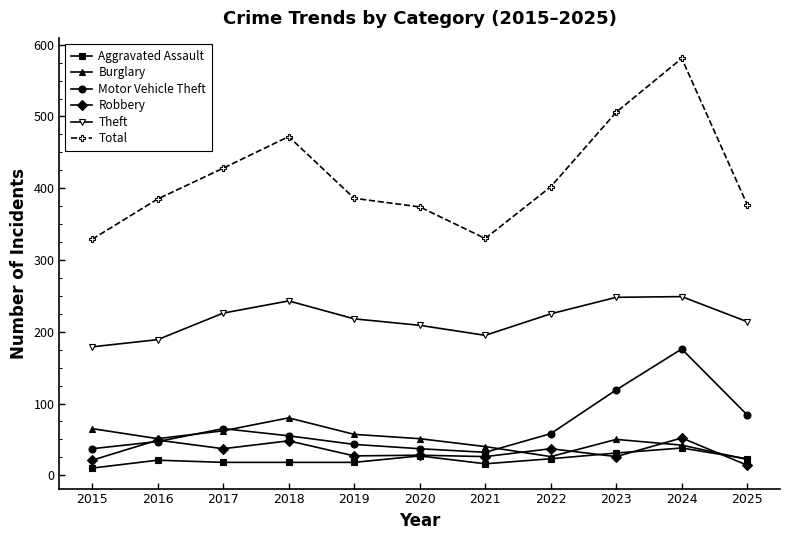

Which category has the lowest value in the Aggravated Assault series?

2015